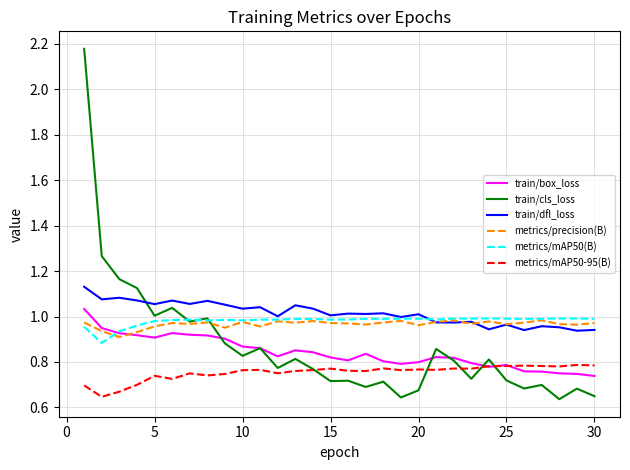

True or false: metrics/mAP50-95(B) and metrics/mAP50(B) cross at least once.

False